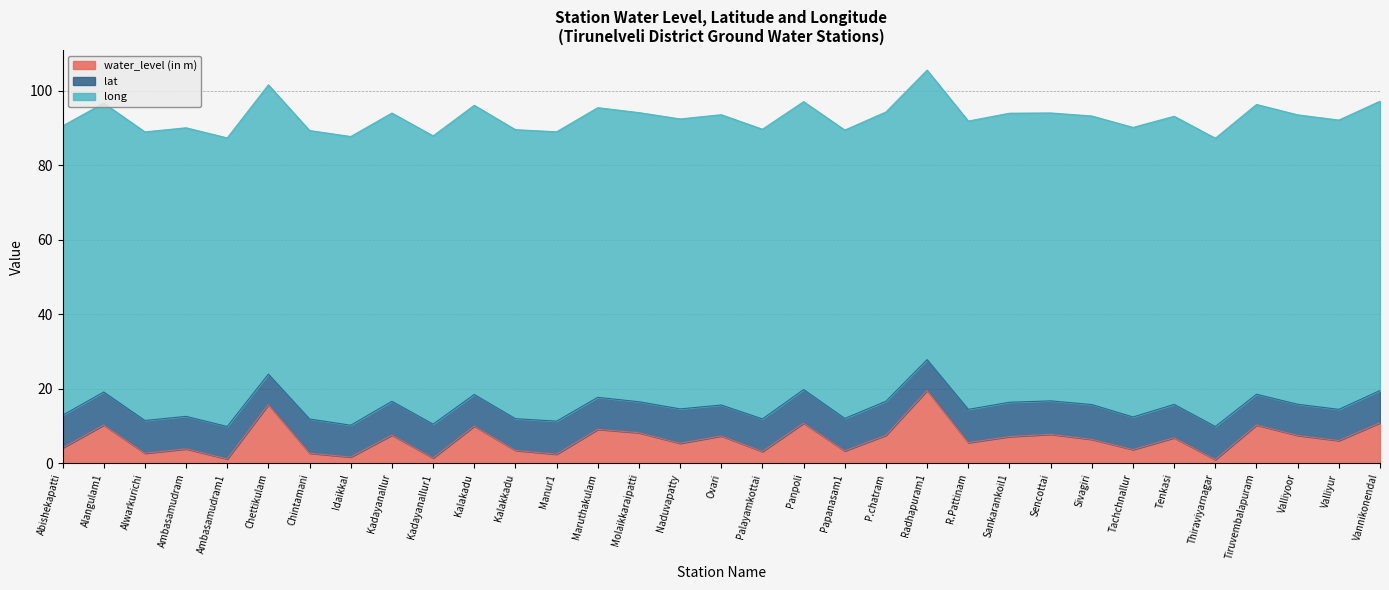

What are all the series names shown in the legend?

water_level (in m), lat, long